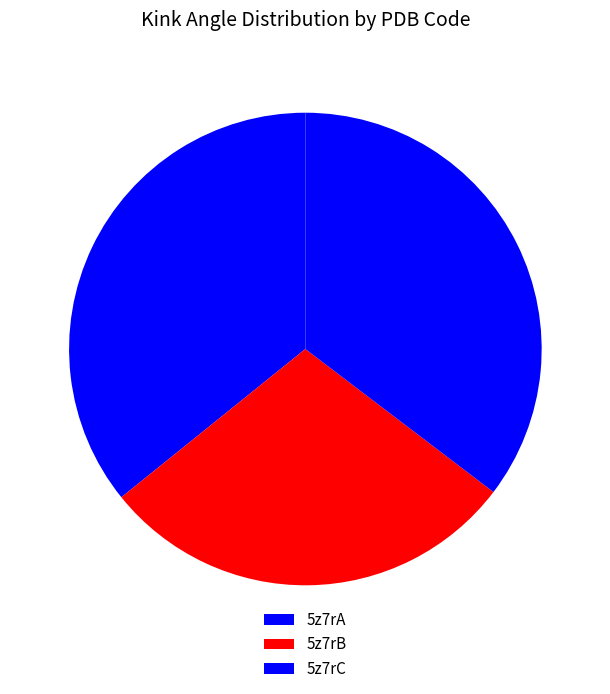

To the nearest percent, what percentage of the pie is 5z7rC?

35%